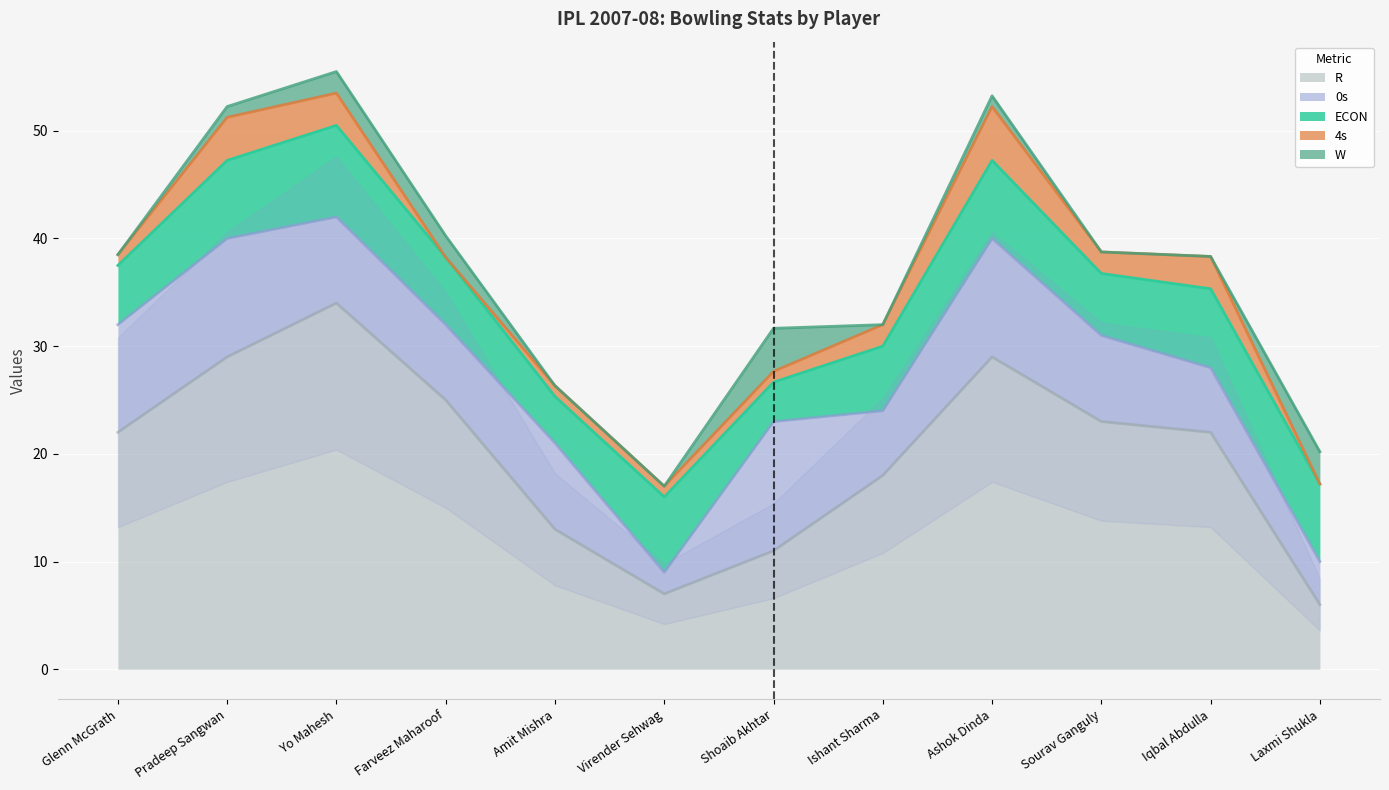

What is the average value of the R series?

20